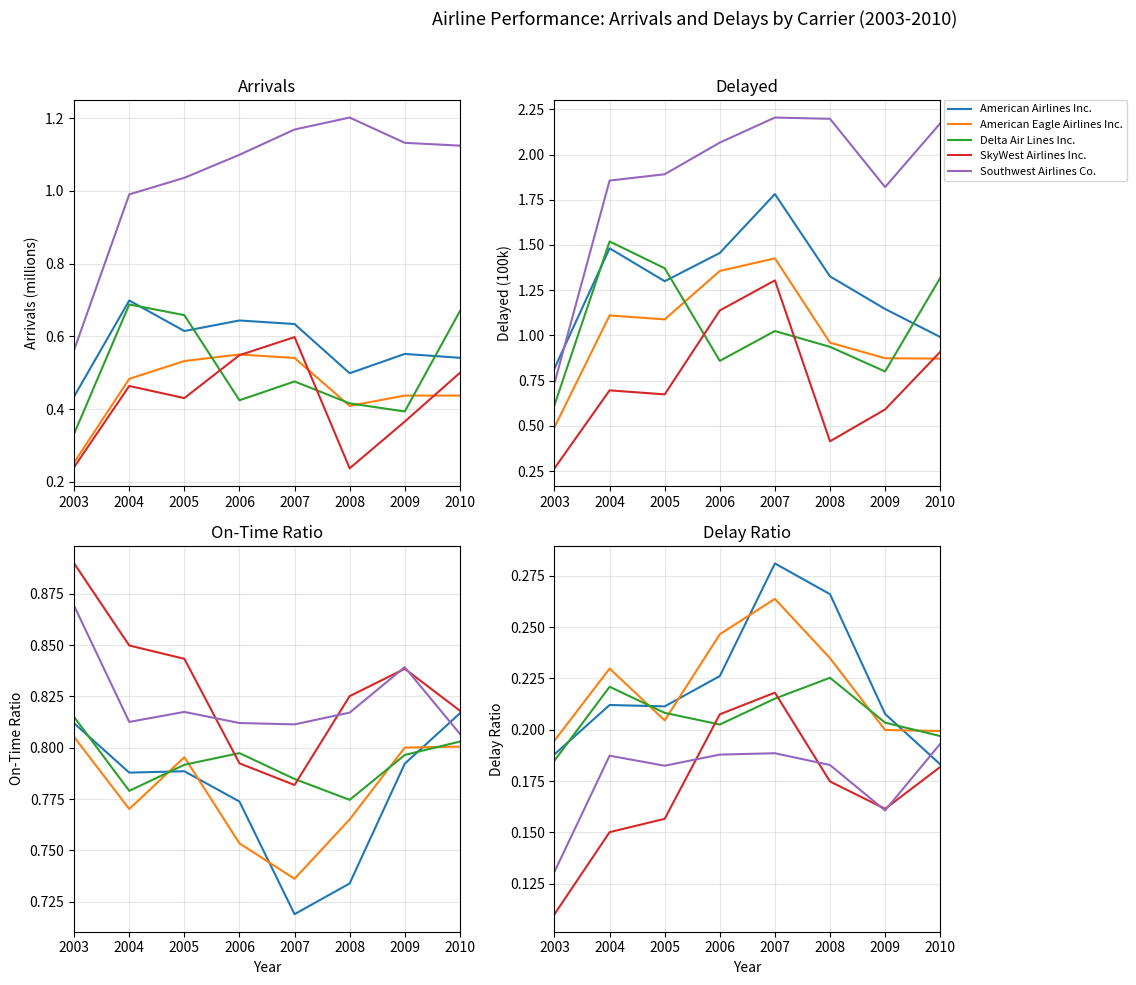

Where is Delta Air Lines Inc. nearest to the value 0?

2003